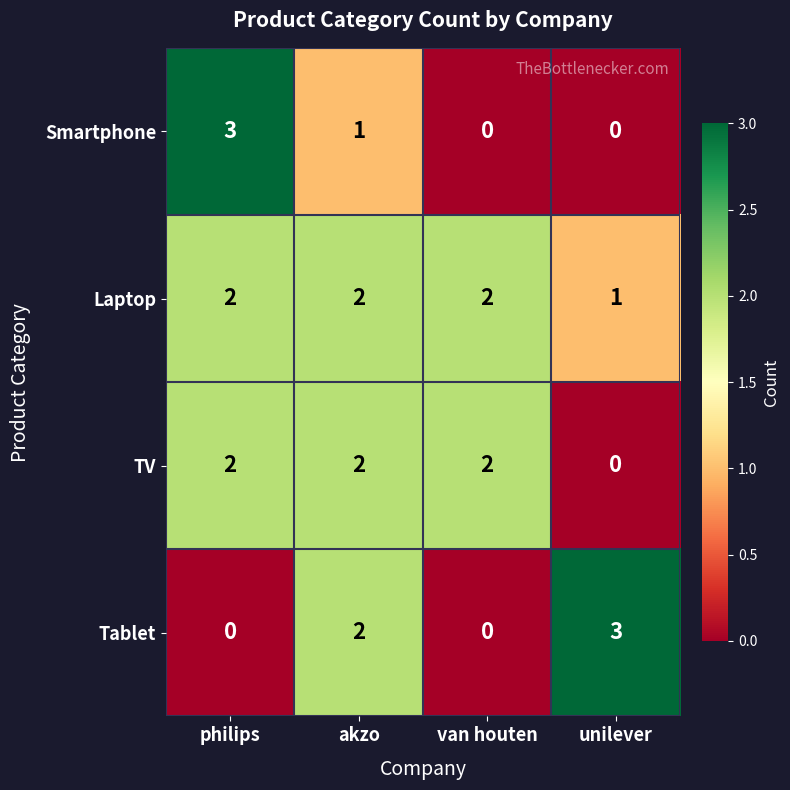

Reading right to left, extract all data points from this chart.

Smartphone: 0	0	1	3
Laptop: 1	2	2	2
TV: 0	2	2	2
Tablet: 3	0	2	0